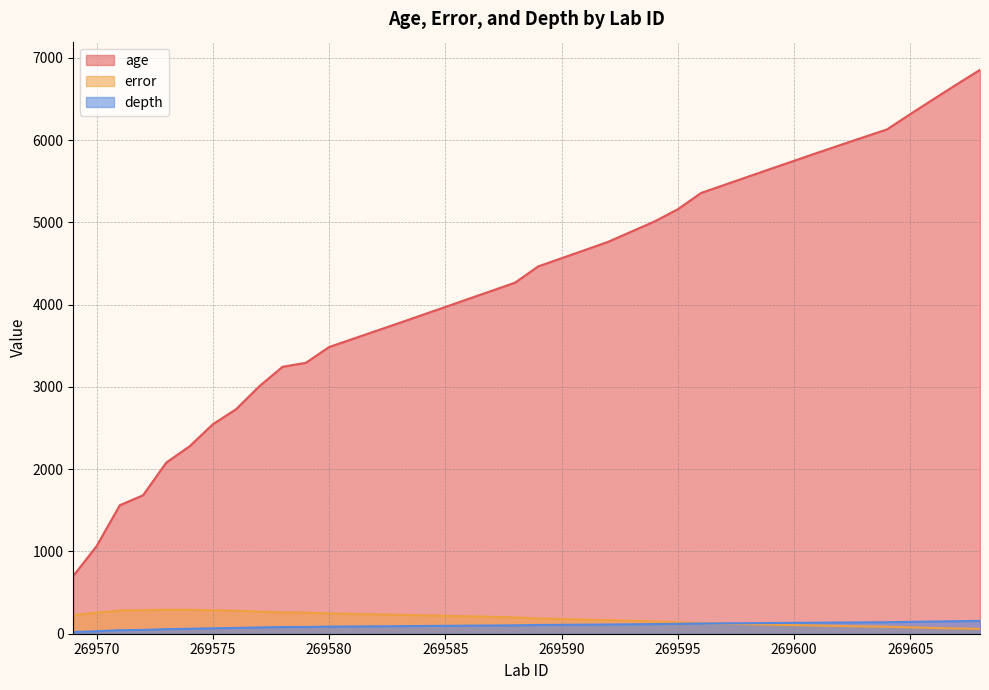

Rank the categories by age value from lowest to highest.

269569, 269570, 269571, 269572, 269573, 269574, 269575, 269576, 269577, 269578, 269579, 269580, 269581, 269582, 269583, 269584, 269585, 269586, 269587, 269588, 269589, 269590, 269591, 269592, 269593, 269594, 269595, 269596, 269597, 269598, 269599, 269600, 269601, 269602, 269603, 269604, 269605, 269606, 269607, 269608